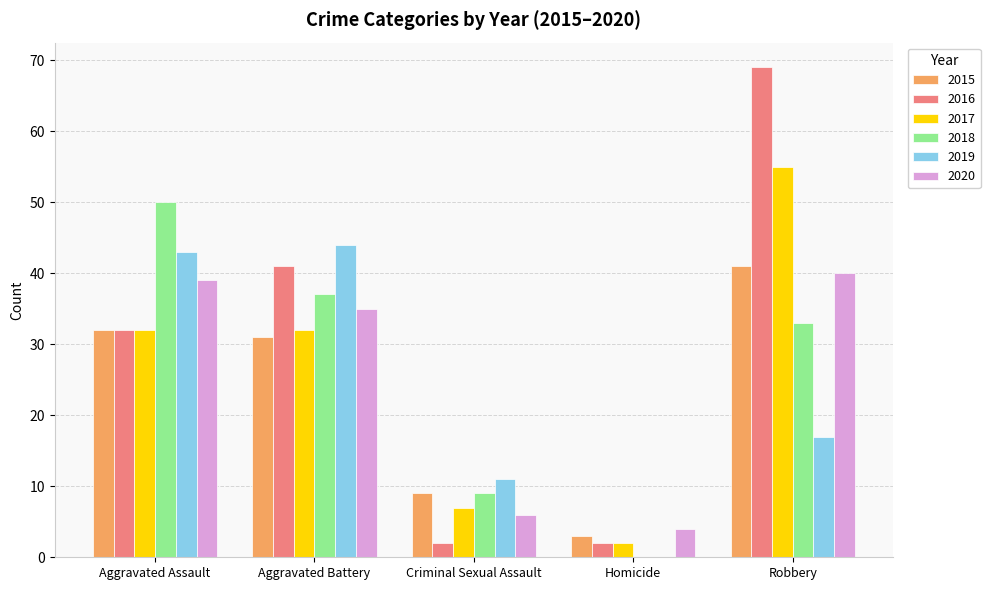

Reading right to left, list all the values displayed in this chart.

2015: Robbery=41	Homicide=3	Criminal Sexual Assault=9	Aggravated Battery=31	Aggravated Assault=32
2016: Robbery=69	Homicide=2	Criminal Sexual Assault=2	Aggravated Battery=41	Aggravated Assault=32
2017: Robbery=55	Homicide=2	Criminal Sexual Assault=7	Aggravated Battery=32	Aggravated Assault=32
2018: Robbery=33	Homicide=0	Criminal Sexual Assault=9	Aggravated Battery=37	Aggravated Assault=50
2019: Robbery=17	Homicide=0	Criminal Sexual Assault=11	Aggravated Battery=44	Aggravated Assault=43
2020: Robbery=40	Homicide=4	Criminal Sexual Assault=6	Aggravated Battery=35	Aggravated Assault=39